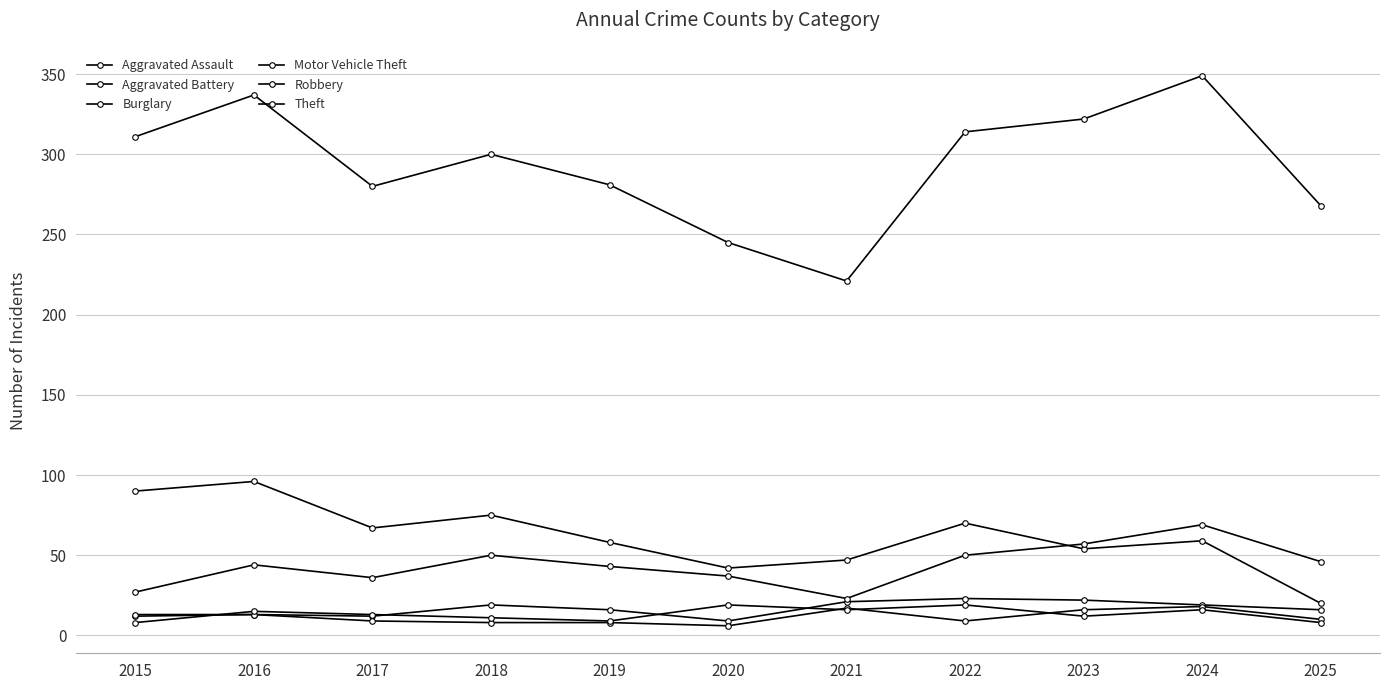

The Burglary series shows 47 at 2021. True or false?

True